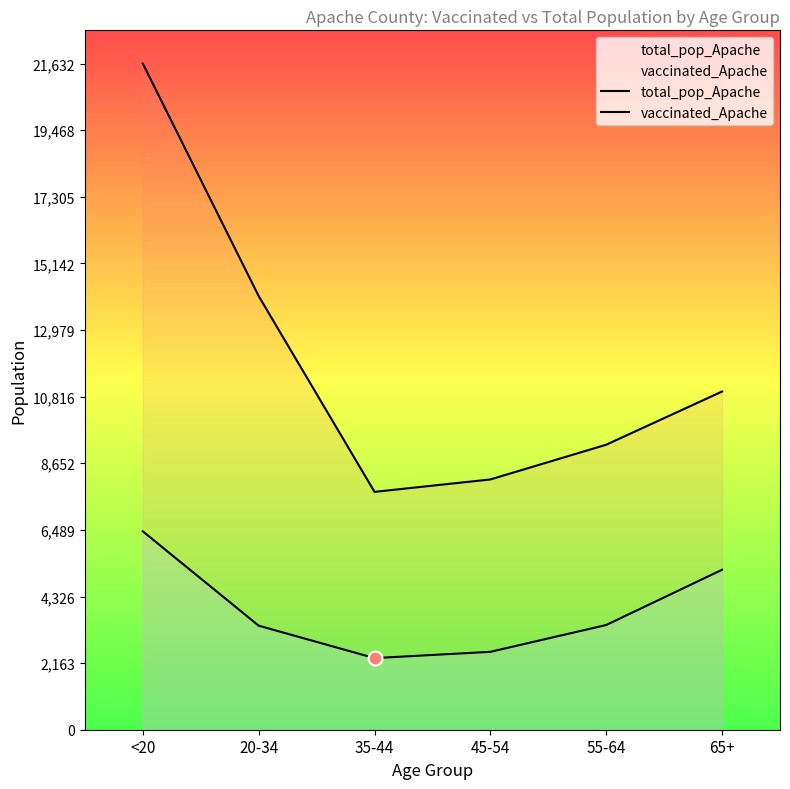

Is the value of total_pop_Apache at 45-54 greater than the value of vaccinated_Apache at 35-44?

Yes